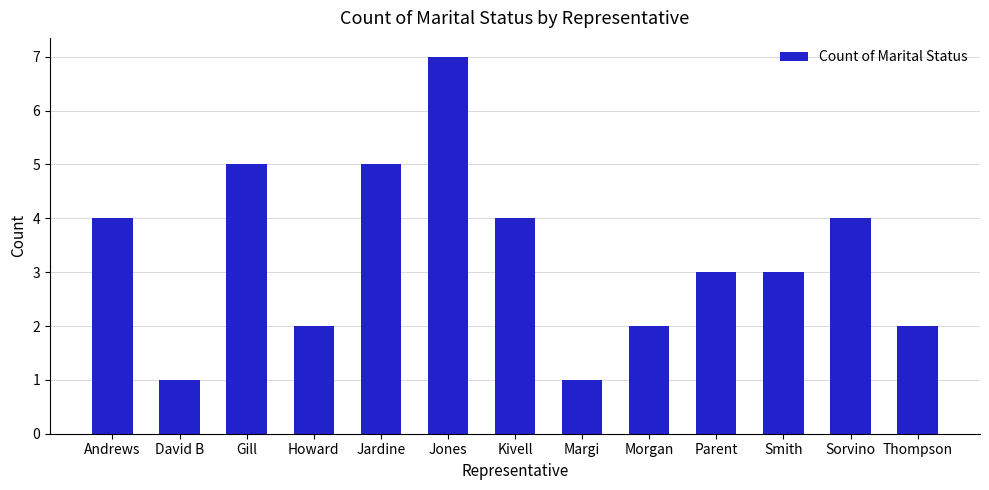

Which label corresponds to the largest value in the chart?

Jones